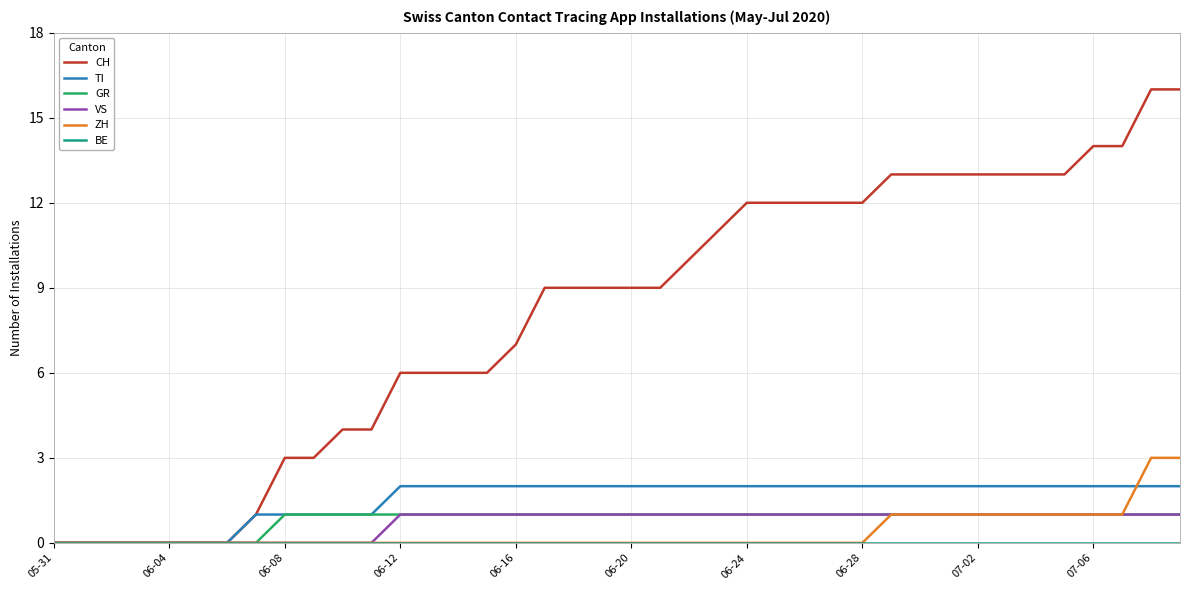

Which series has the largest total across all categories?

CH